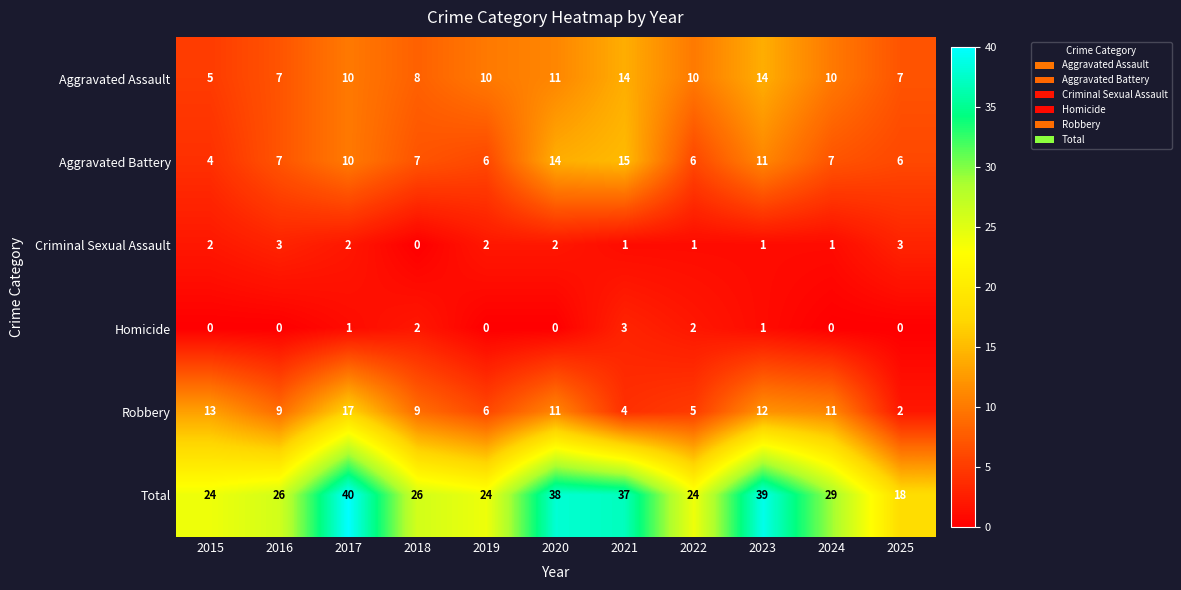

At how many categories does at least one series exceed 0?

11